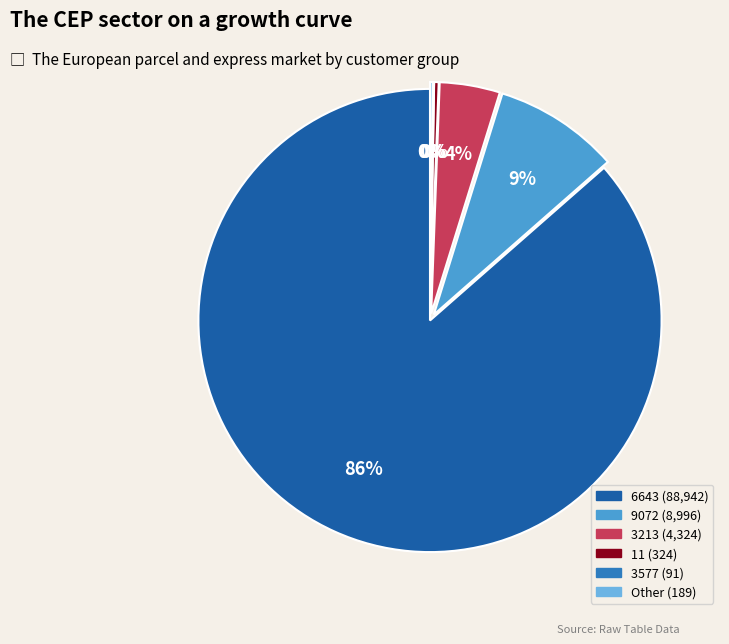

To the nearest percent, what is the average slice percentage?

17%